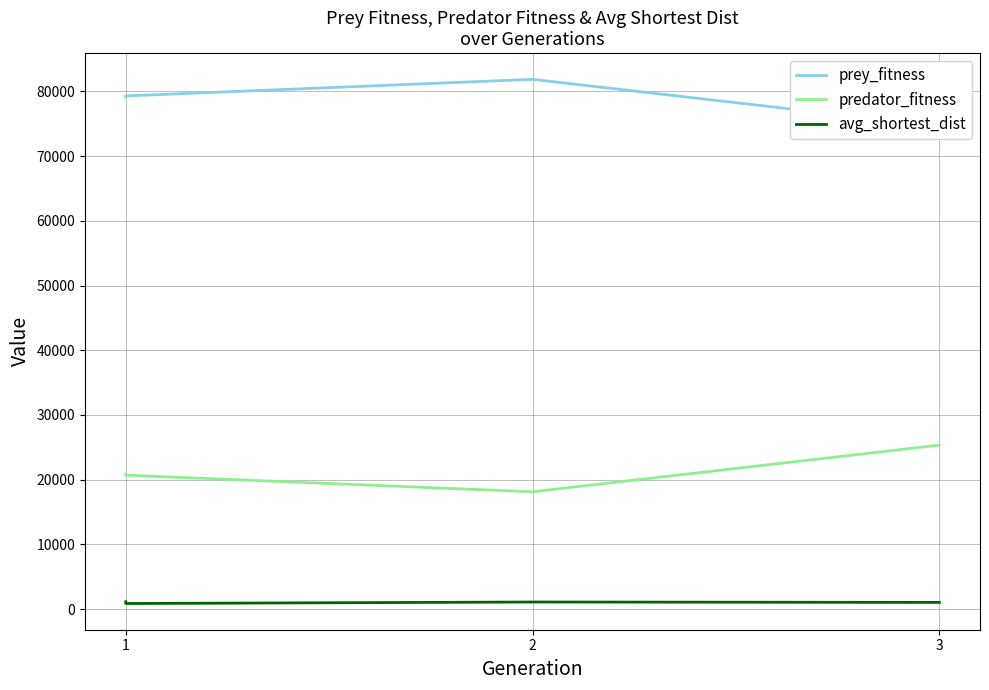

At which category is the sum across all series the highest?

1